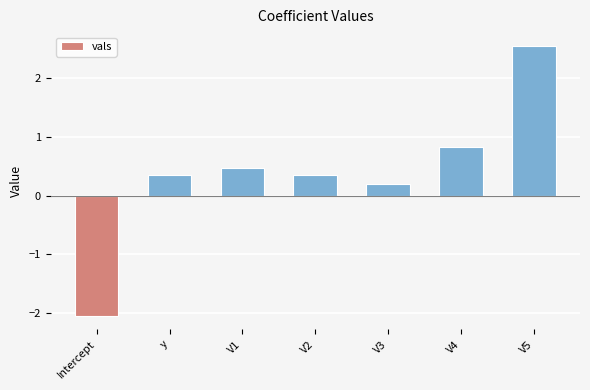

What is the label of the 2nd bar from the right?

V4